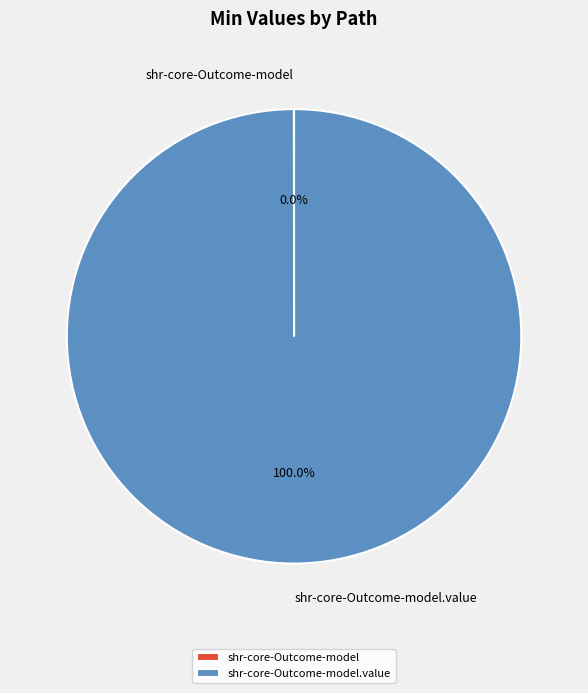

Is there a majority slice in this chart?

Yes